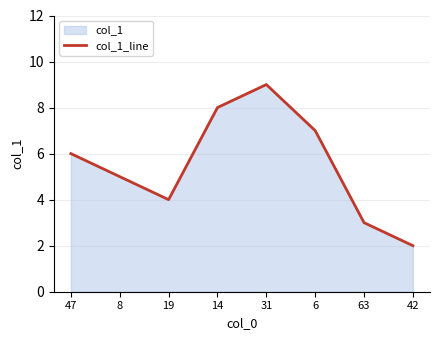

List the labels in order of value, smallest first.

42, 63, 19, 8, 47, 6, 14, 31